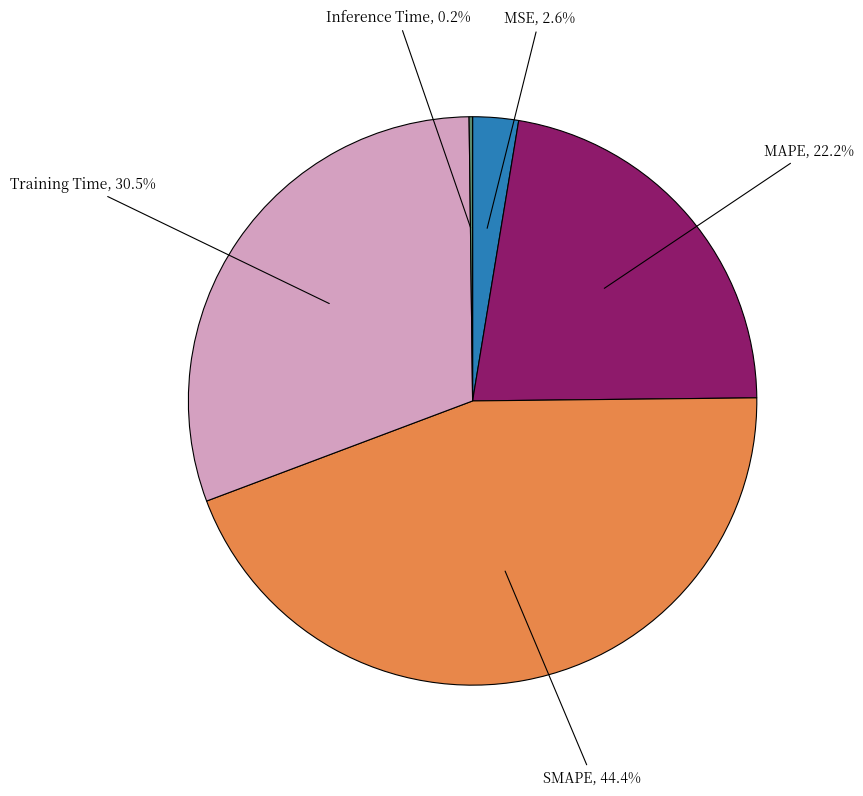

Approximately how many times larger is the value at Training Time compared to SMAPE?

0.7